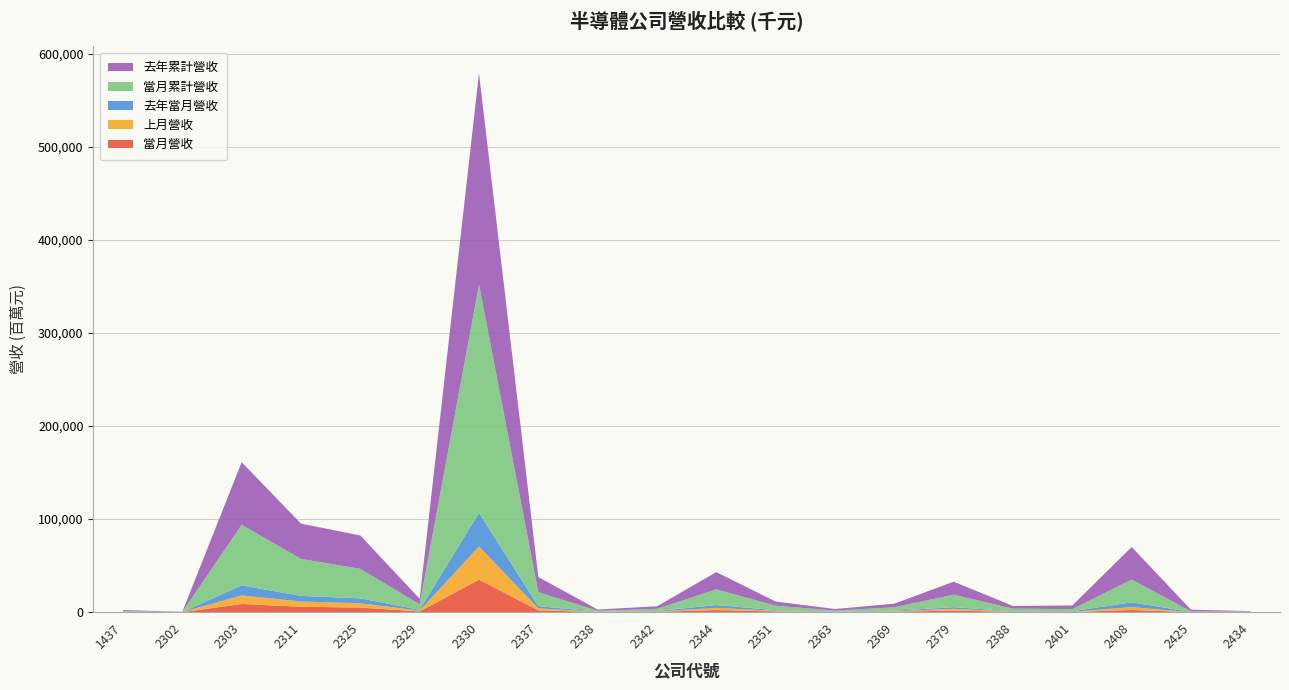

Reading left to right, list all the values displayed in this chart.

當月營收: 1437=112438	2302=28271	2303=8809481	2311=5856438	2325=4914980	2329=814328	2330=34916788	2337=2006584	2338=136301	2342=324920	2344=2298070	2351=712491	2363=134212	2369=516549	2379=1684978	2388=342879	2401=215140	2408=2348304	2425=7627	2434=62576
上月營收: 1437=107577	2302=25286	2303=9185722	2311=5628340	2325=4700507	2329=856803	2330=35653939	2337=2049822	2338=153513	2342=414678	2344=2327692	2351=737607	2363=160499	2369=514991	2379=1933315	2388=336027	2401=271754	2408=3112401	2425=18938	2434=71679
去年當月營收: 1437=165532	2302=27487	2303=10821572	2311=5990343	2325=5203600	2329=914822	2330=36156392	2337=2450114	2338=200358	2342=450791	2344=2999389	2351=693646	2363=269416	2369=626186	2379=1748411	2388=365340	2401=511306	2408=5098080	2425=251935	2434=72219
當月累計營收: 1437=796129	2302=197985	2303=65077020	2311=39788229	2325=31747080	2329=5887341	2330=245310561	2337=14891849	2338=1072178	2342=2410204	2344=16877306	2351=4831378	2363=1129063	2369=3659733	2379=13413245	2388=2727850	2401=2283714	2408=24548778	2425=563485	2434=467578
去年累計營收: 1437=1045499	2302=199358	2303=67281881	2311=37920566	2325=35859163	2329=5912145	2330=226966657	2337=16344696	2338=1310308	2342=2728975	2344=18543563	2351=4450804	2363=1694831	2369=3839106	2379=13975351	2388=2904778	2401=3937132	2408=34936435	2425=1810707	2434=468540